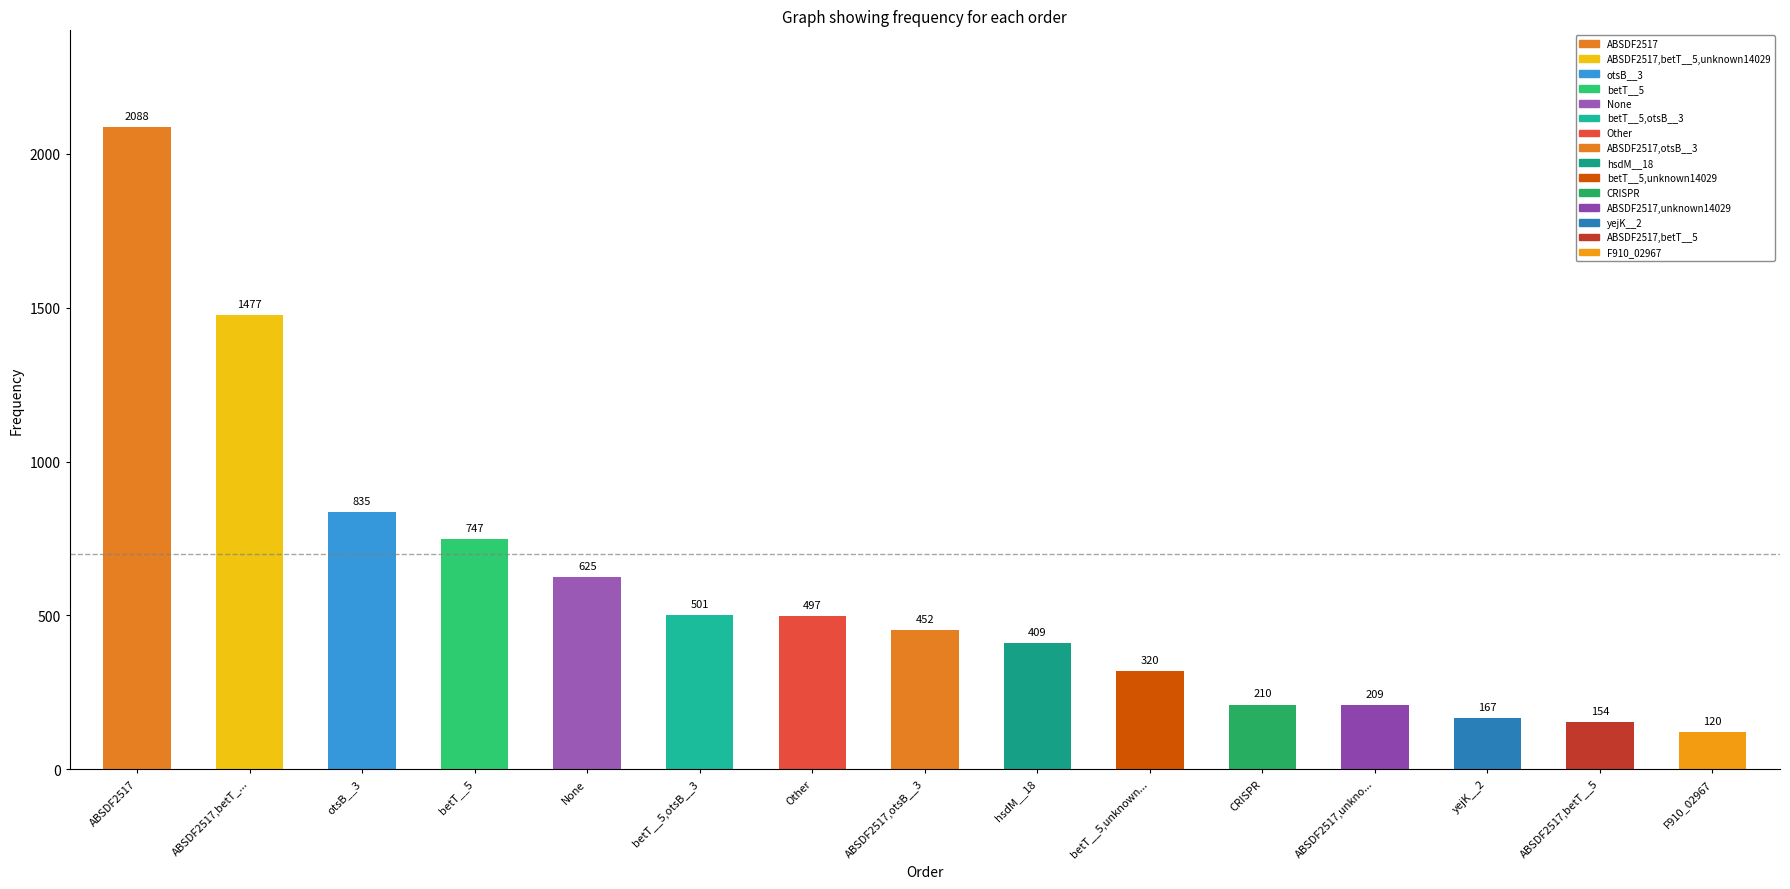

List the labels in order of value, smallest first.

F910_02967, ABSDF2517,betT__5, yejK__2, ABSDF2517,unkno..., CRISPR, betT__5,unknown..., hsdM__18, ABSDF2517,otsB__3, Other, betT__5,otsB__3, None, betT__5, otsB__3, ABSDF2517,betT_..., ABSDF2517